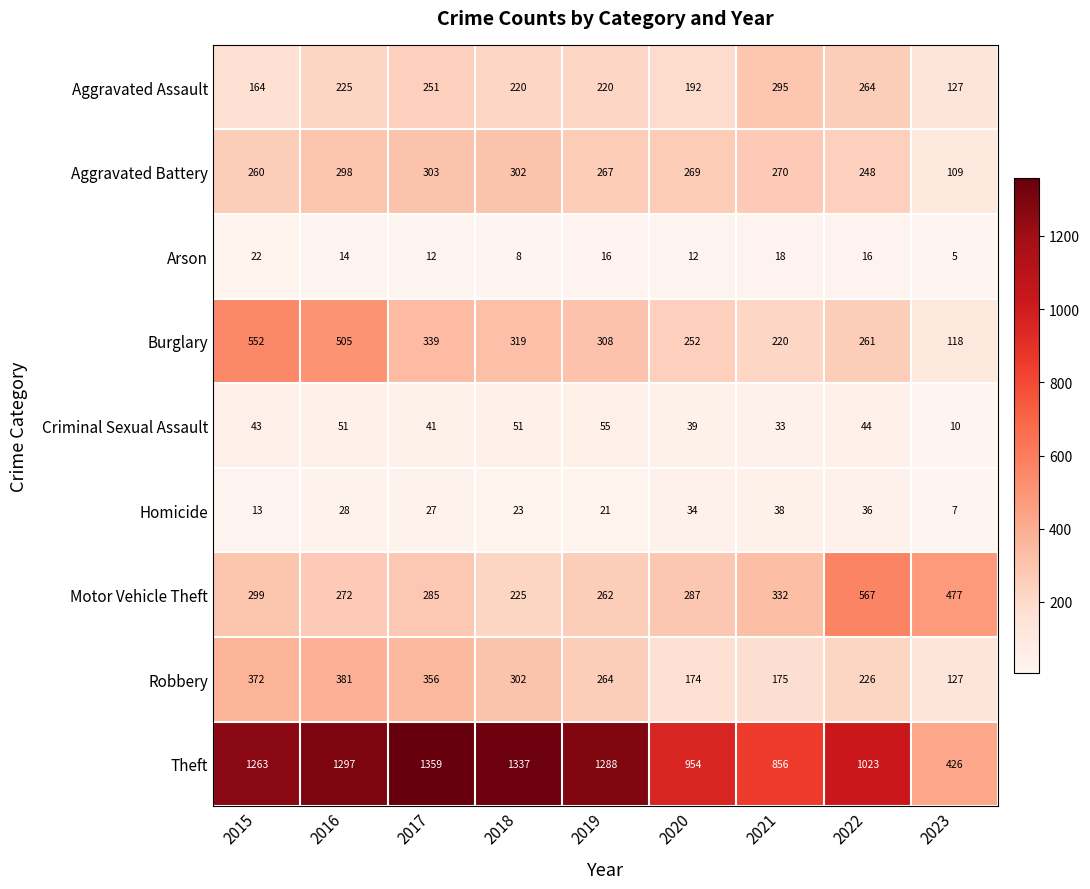

The Criminal Sexual Assault series shows 90 at 2019. True or false?

False